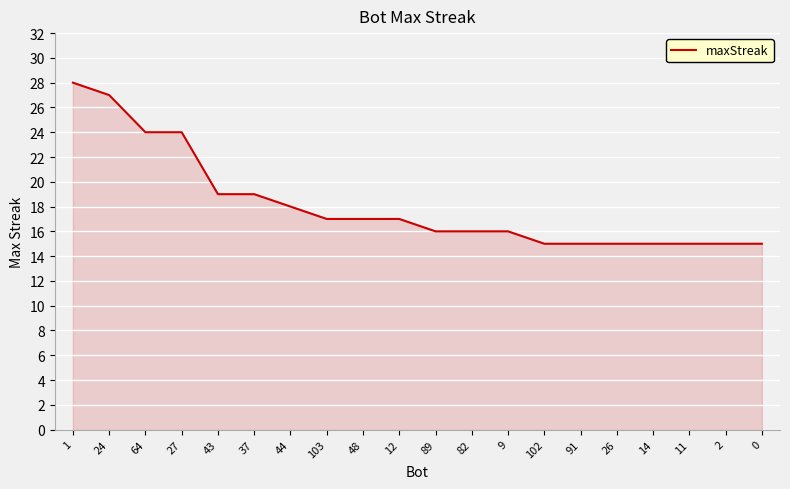

What is the ratio of the value at 14 to the value at 89?

0.9